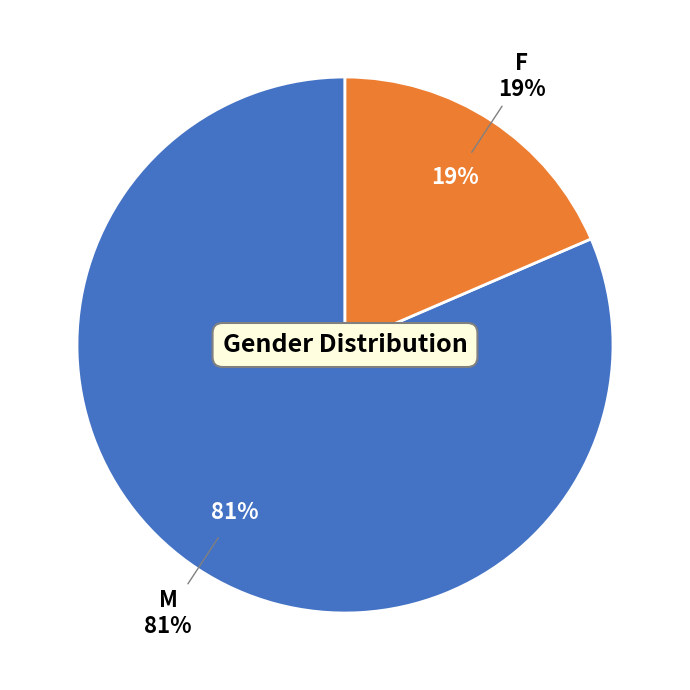

Rank the categories by value from lowest to highest.

F, M